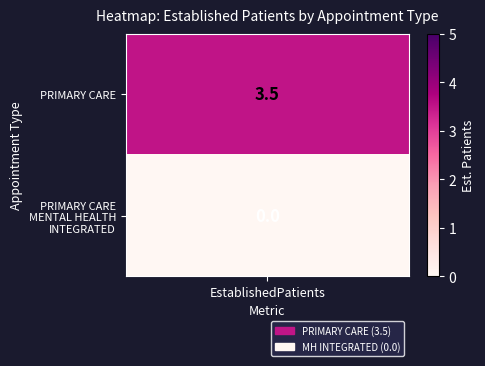

What is the difference between the values at PRIMARY CARE and PRIMARY CARE - MENTAL HEALTH INTEGRATED?

3.5